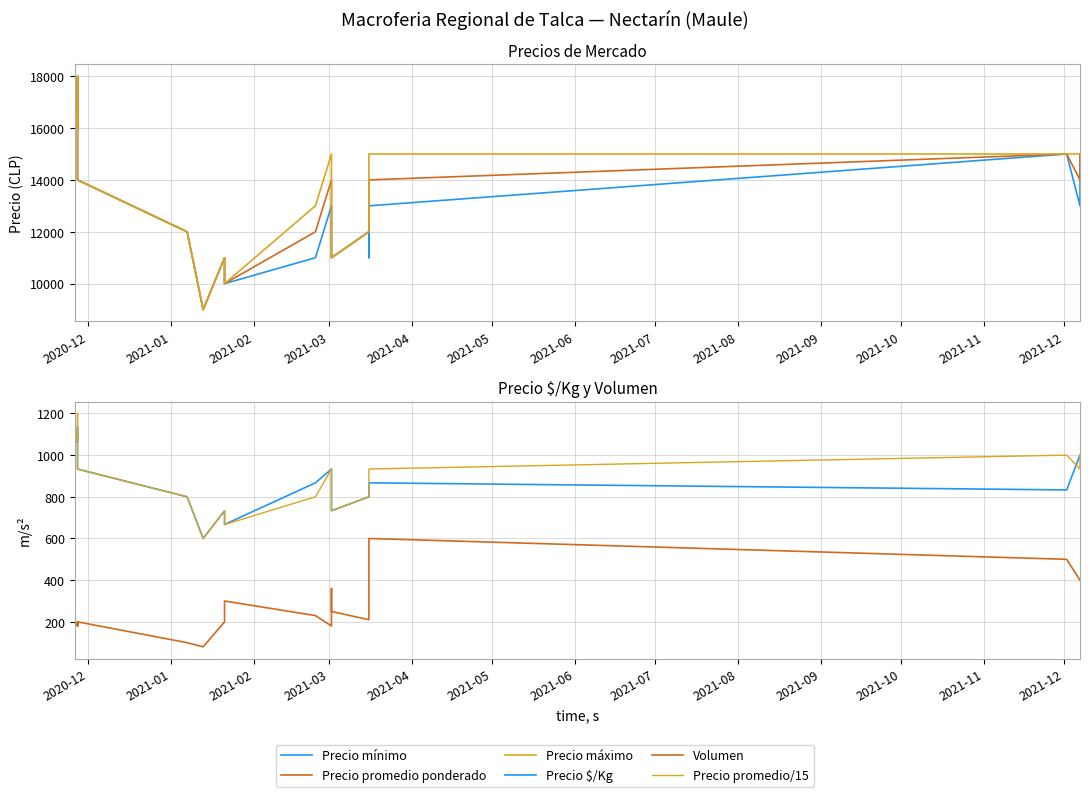

What is the sum of all Volumen values?

5370.0